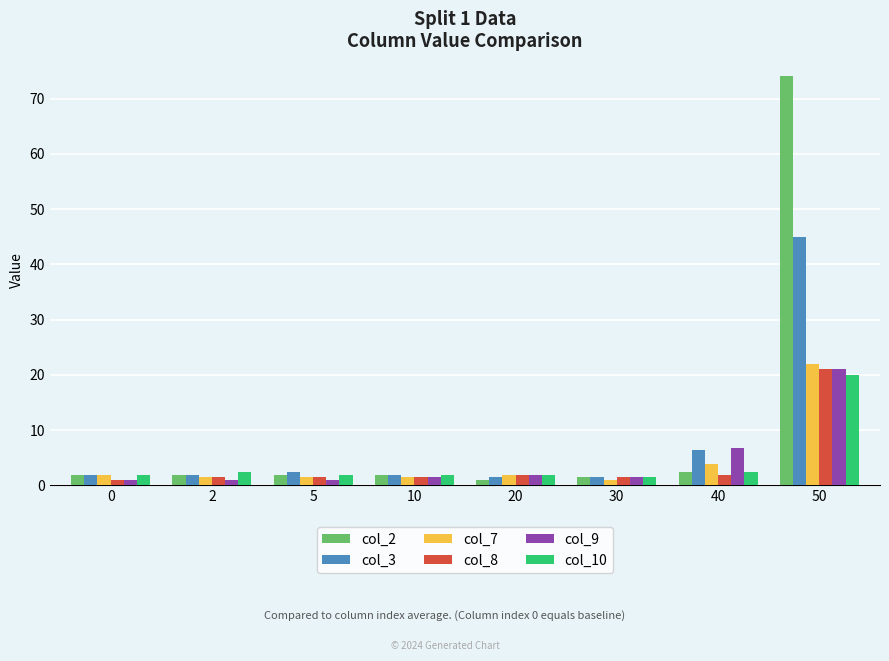

At how many categories does at least one series exceed 26?

1